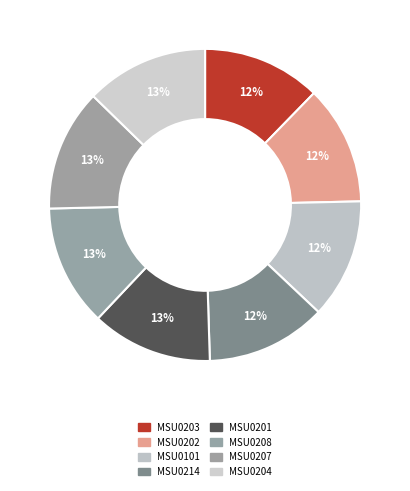

How many slices are in this pie chart?

8